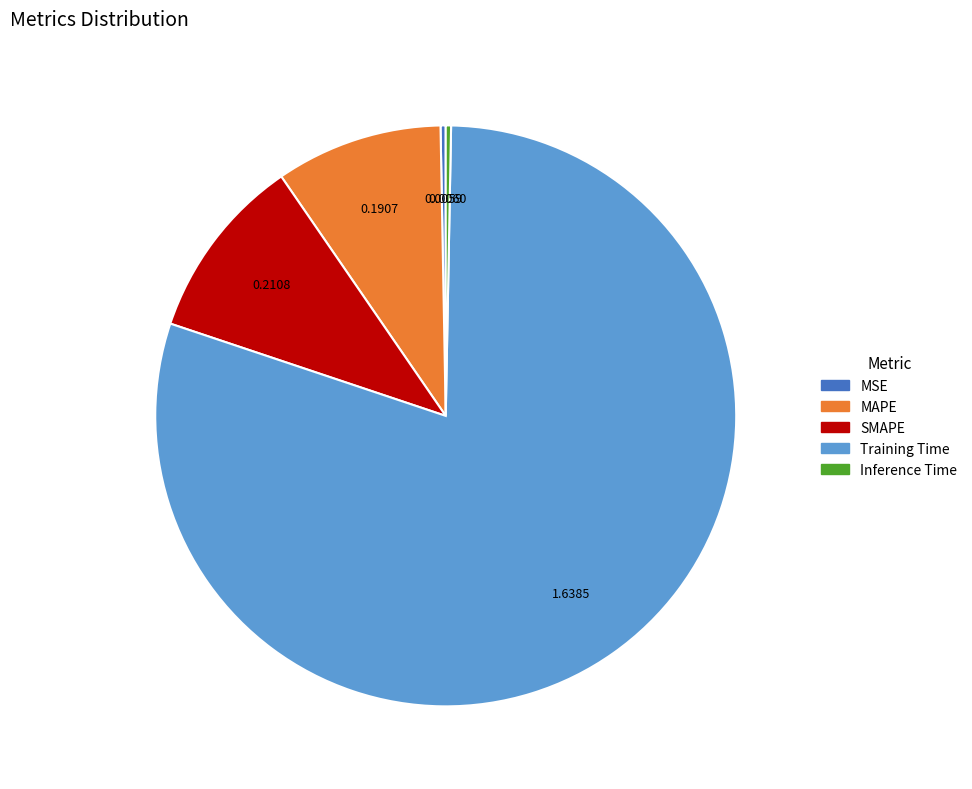

How many segments does this pie chart have?

5